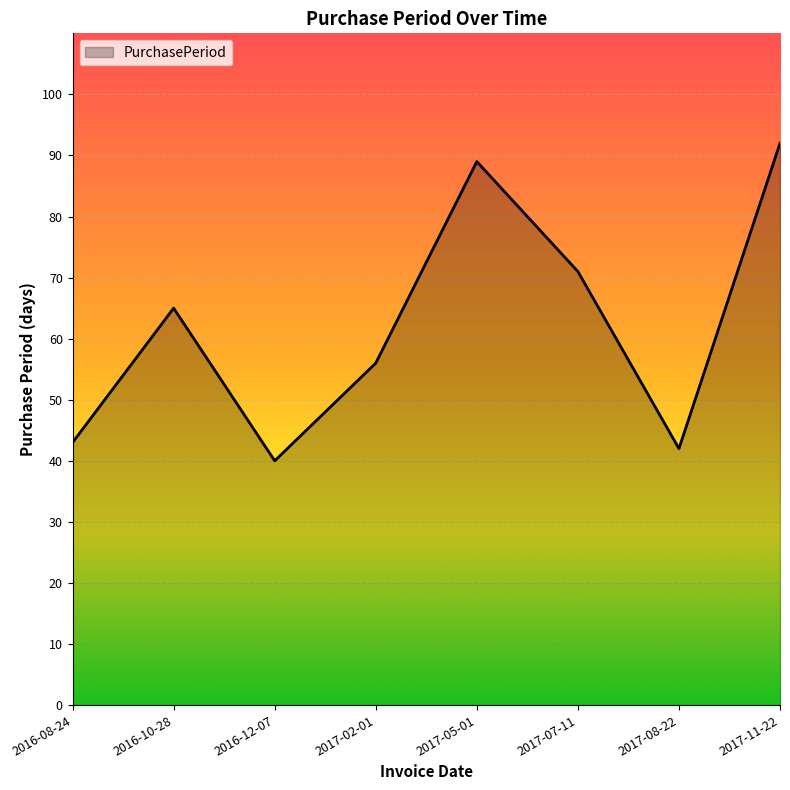

Is it true that the value at 2016-10-28 is 65?

True